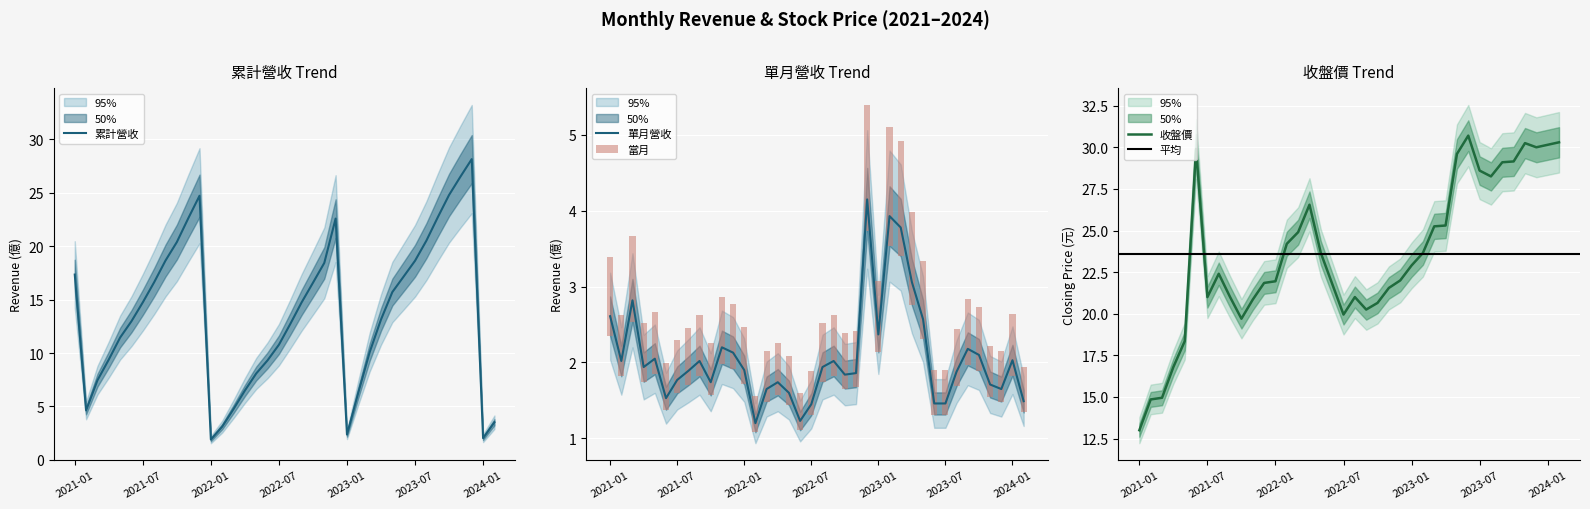

The value of 累計營收 at 2023-05 is 21.8. True or false?

False